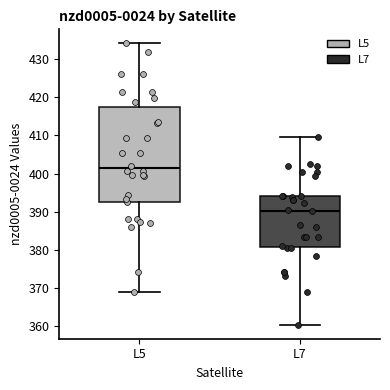

Reading left to right, read every box against the y-axis: the position of its median line, the range the box covers, and the ends of its whiskers. The values are not printed on the chart, so give them approximately, as read against the axis.

L5: median 401, box 393 to 417, whiskers 369 to 434
L7: median 390, box 381 to 394, whiskers 360 to 410